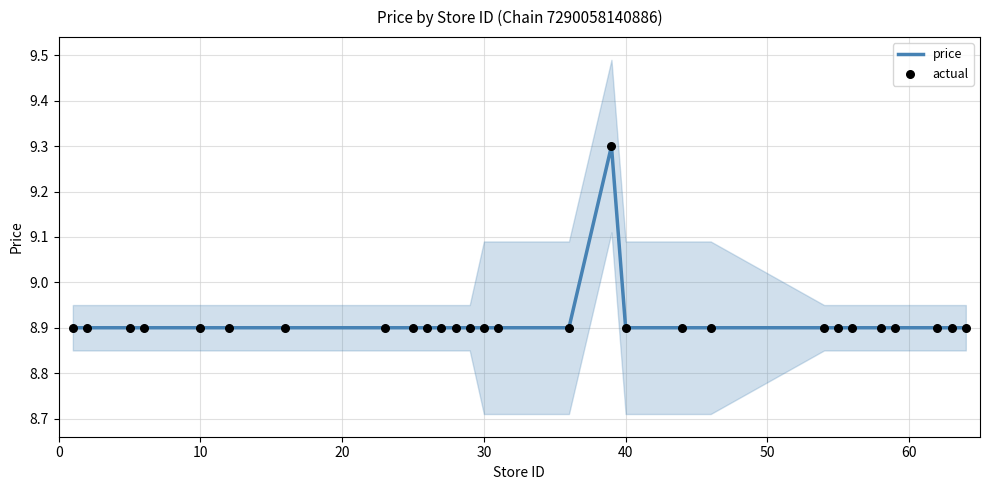

What is the highest value of the price series?

9.3